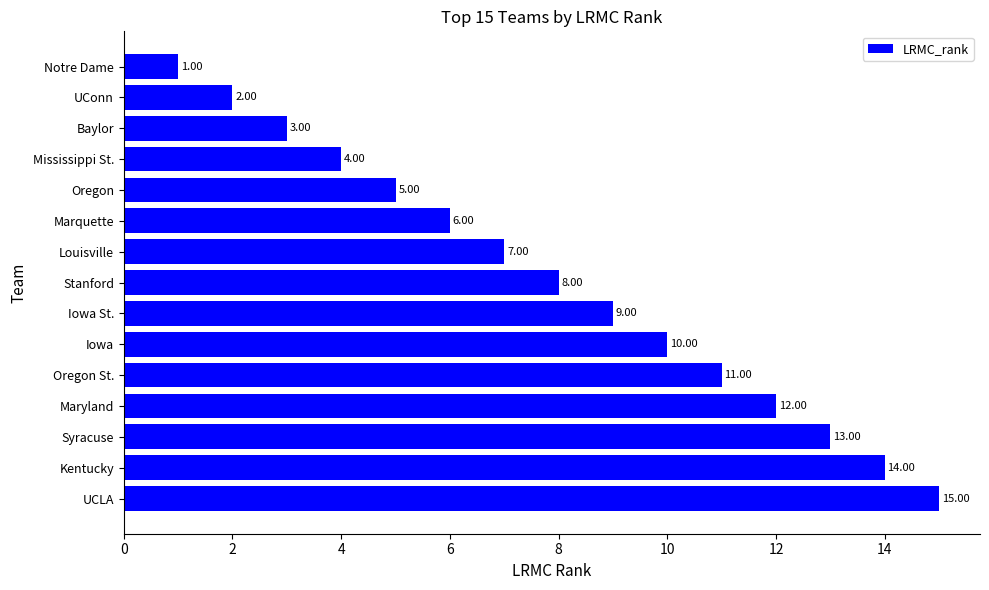

List the labels in order of value, largest first.

UCLA, Kentucky, Syracuse, Maryland, Oregon St., Iowa, Iowa St., Stanford, Louisville, Marquette, Oregon, Mississippi St., Baylor, UConn, Notre Dame